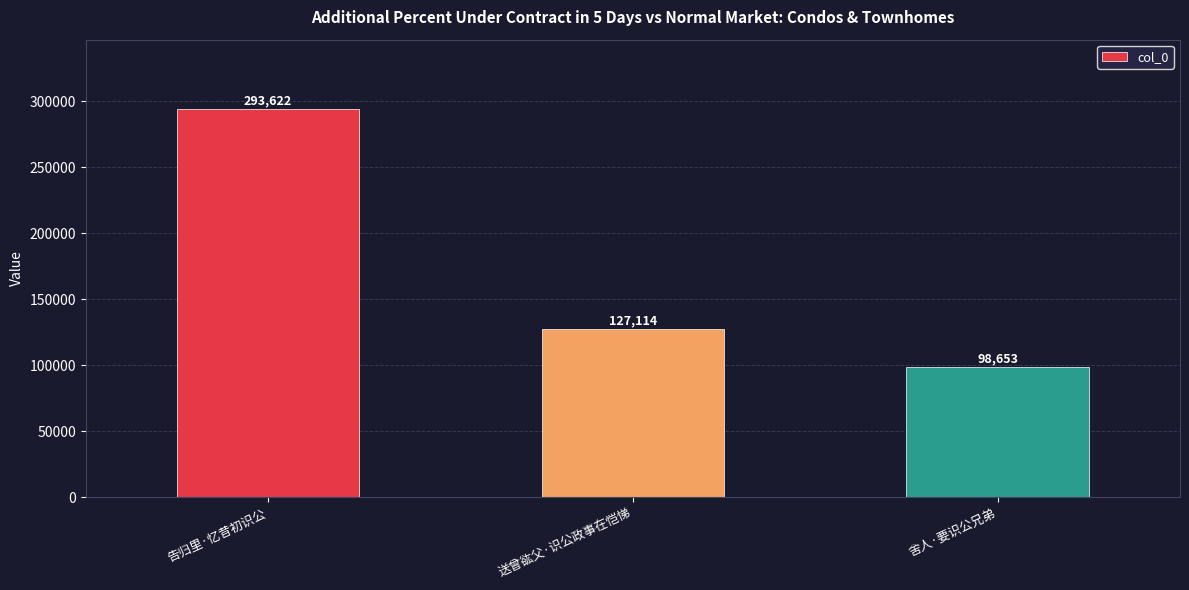

What is the ratio of the value at 送曾谹父·识公政事在恺悌 to the value at 告归里·忆昔初识公?

0.4